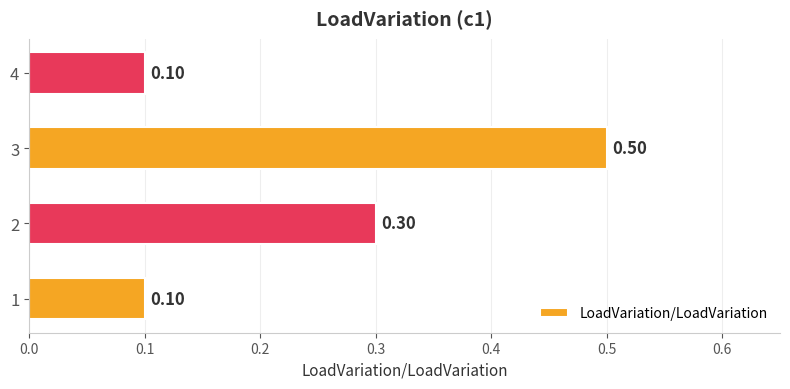

Which has a higher value, 2 or 3?

3